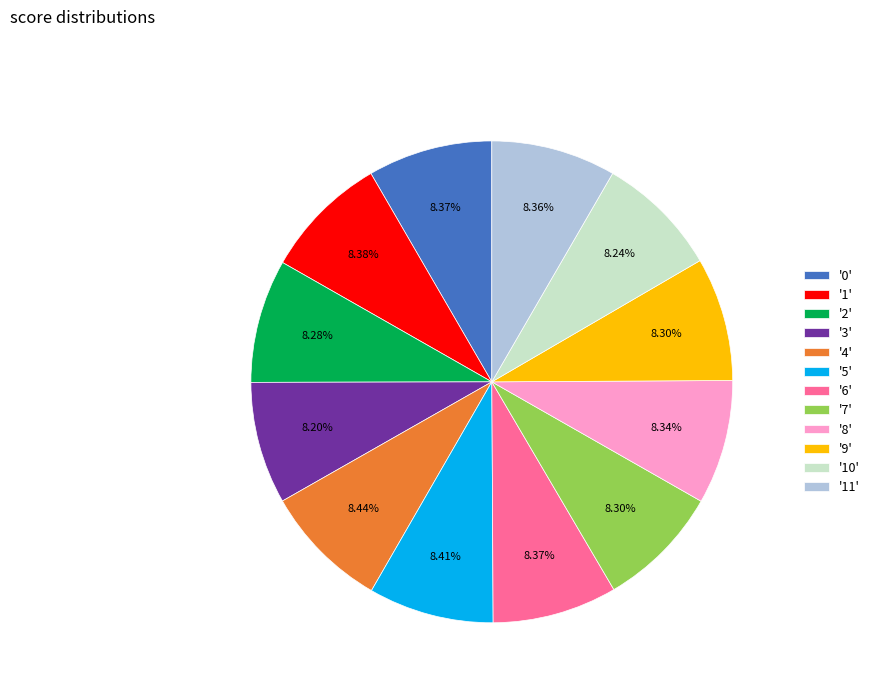

Does '11' account for over 50% of the chart?

No